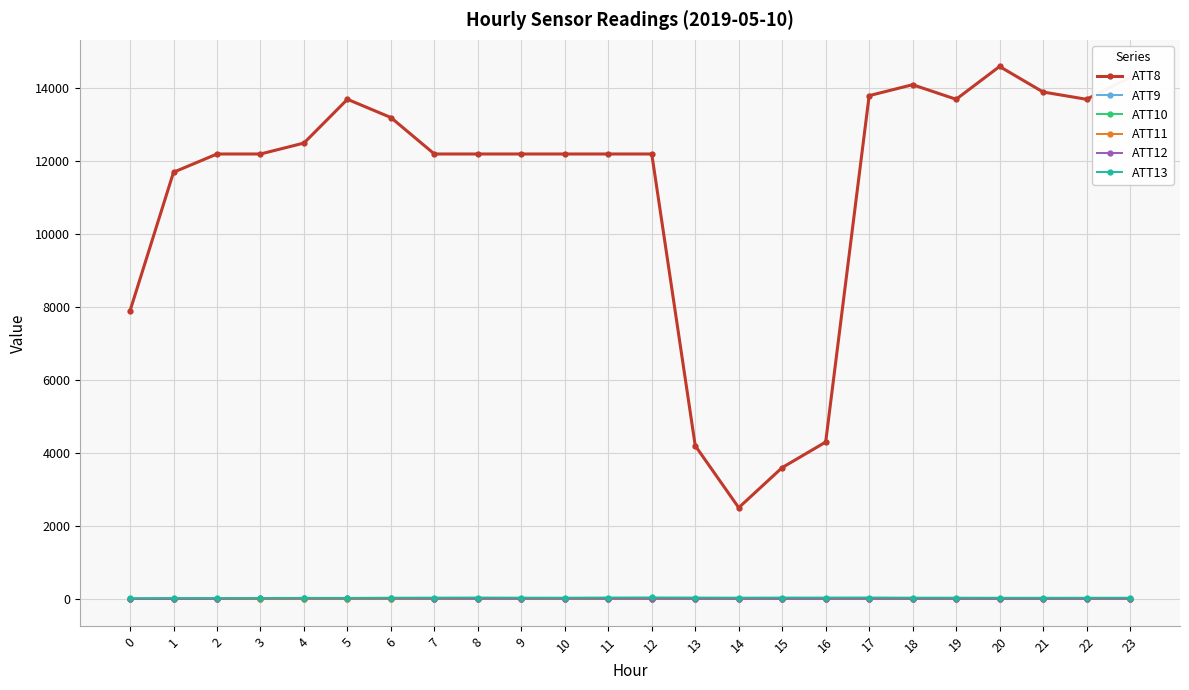

Which series changed the most between 13 and 18?

ATT8